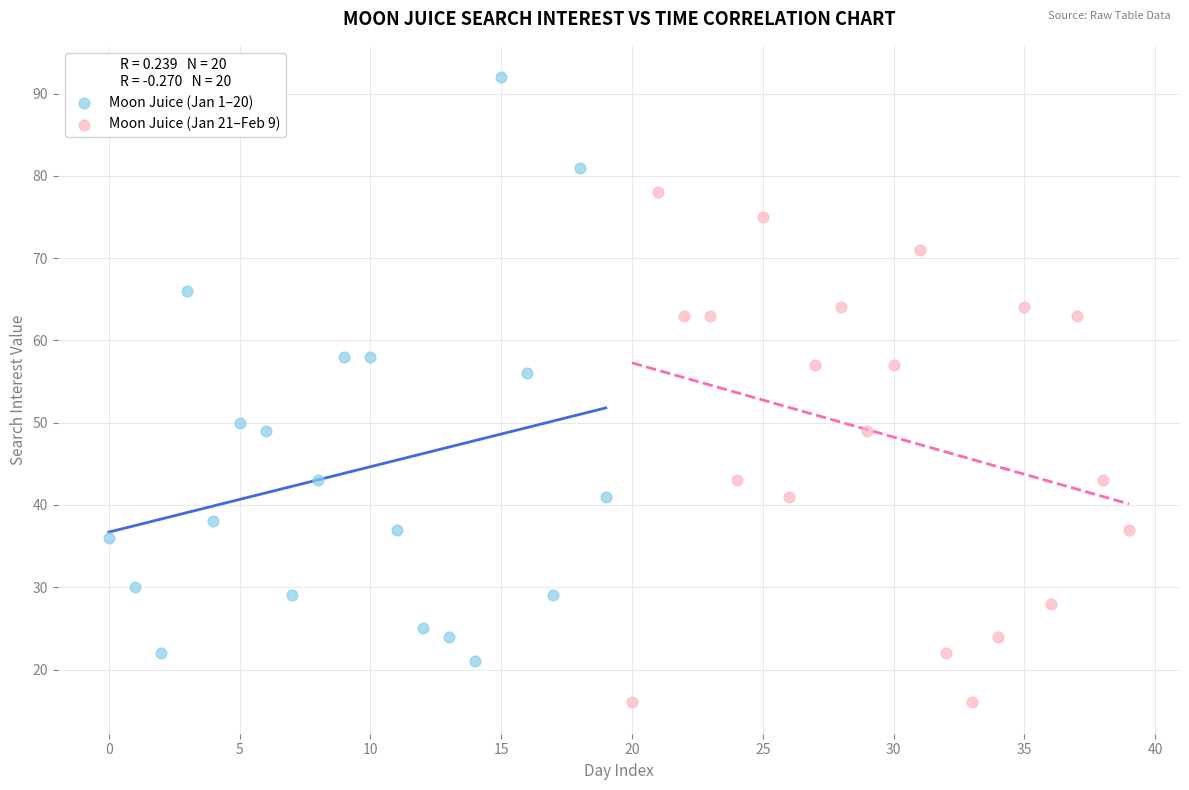

What are all the series names shown in the legend?

Moon Juice (Jan 1–20), Moon Juice (Jan 21–Feb 9)